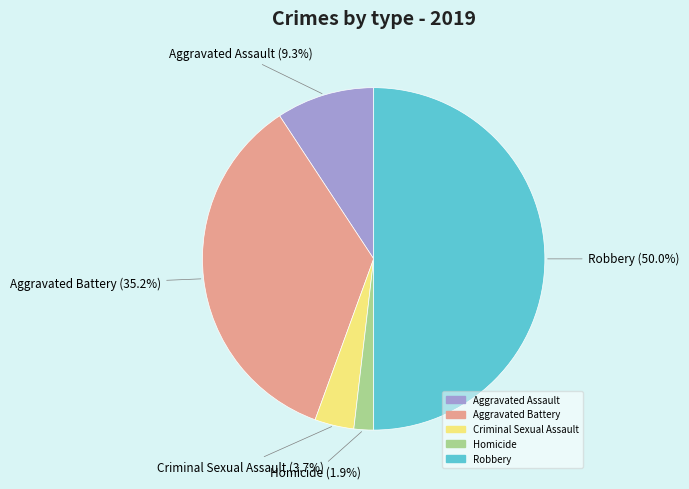

True or false: Aggravated Battery accounts for 24% of the total.

False